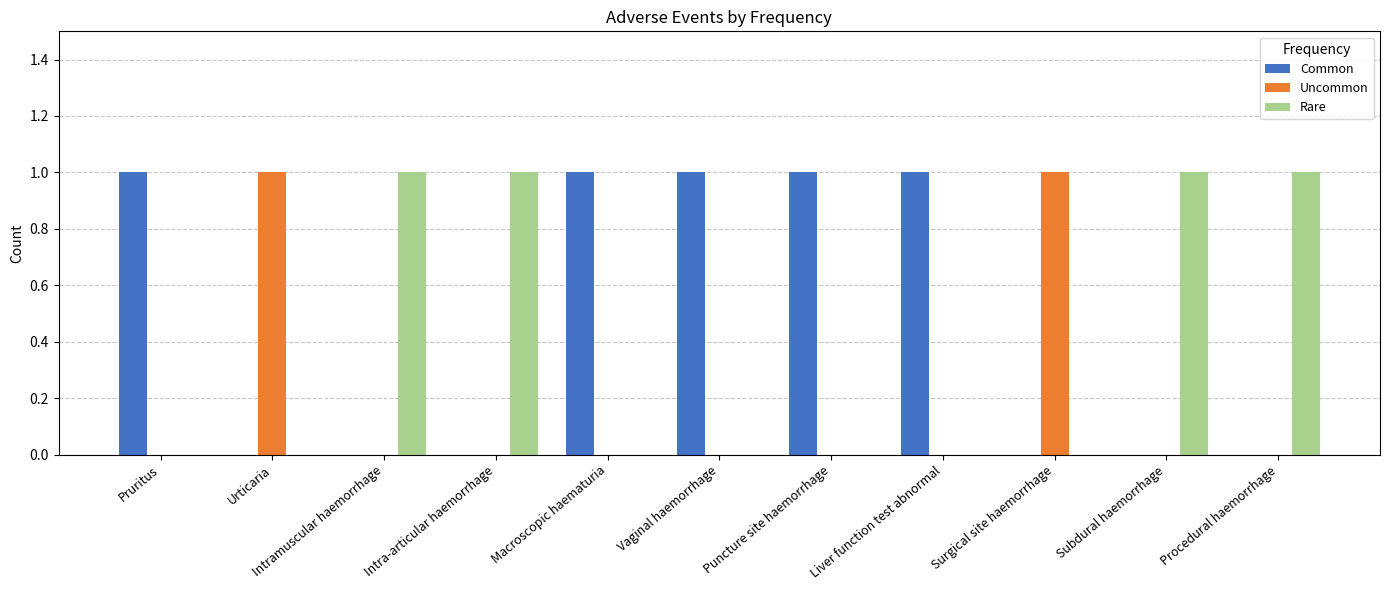

How many Uncommon values are between 0 and 1?

11